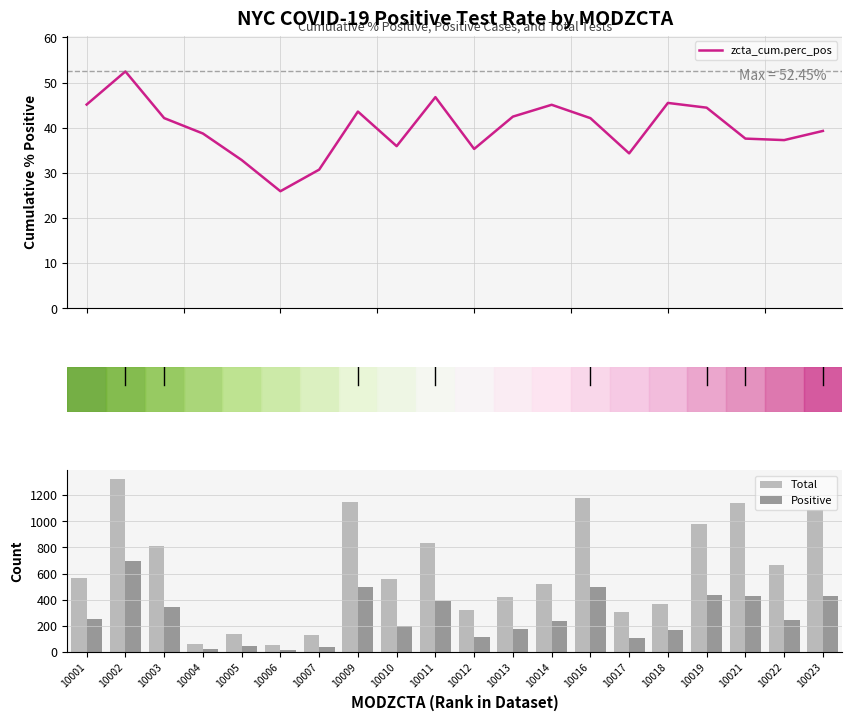

How many values in the Positive series are below 247?

10